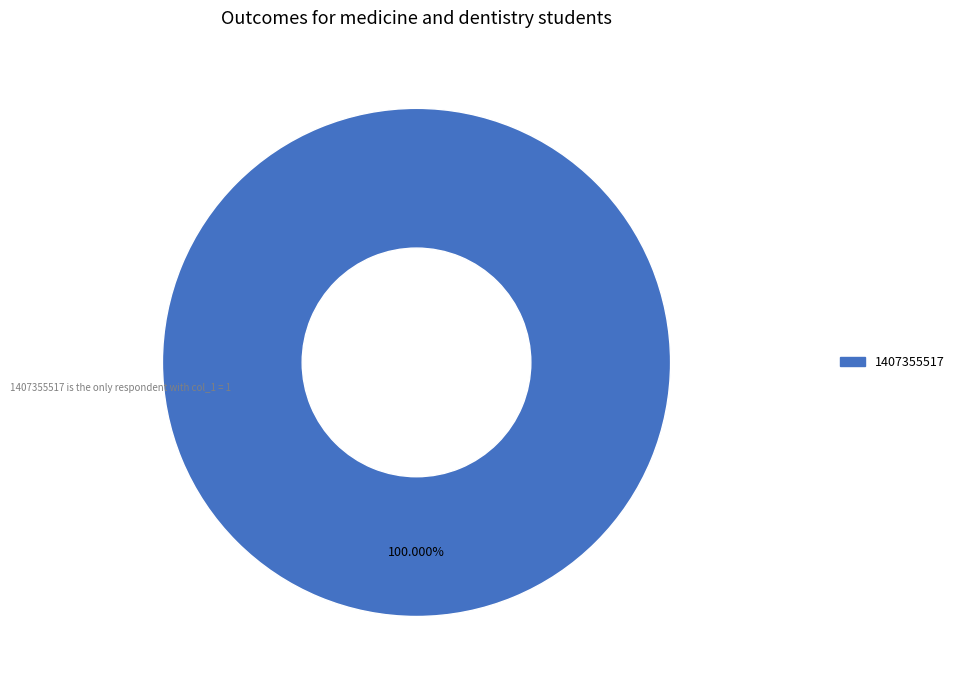

Does any single category account for the majority?

Yes